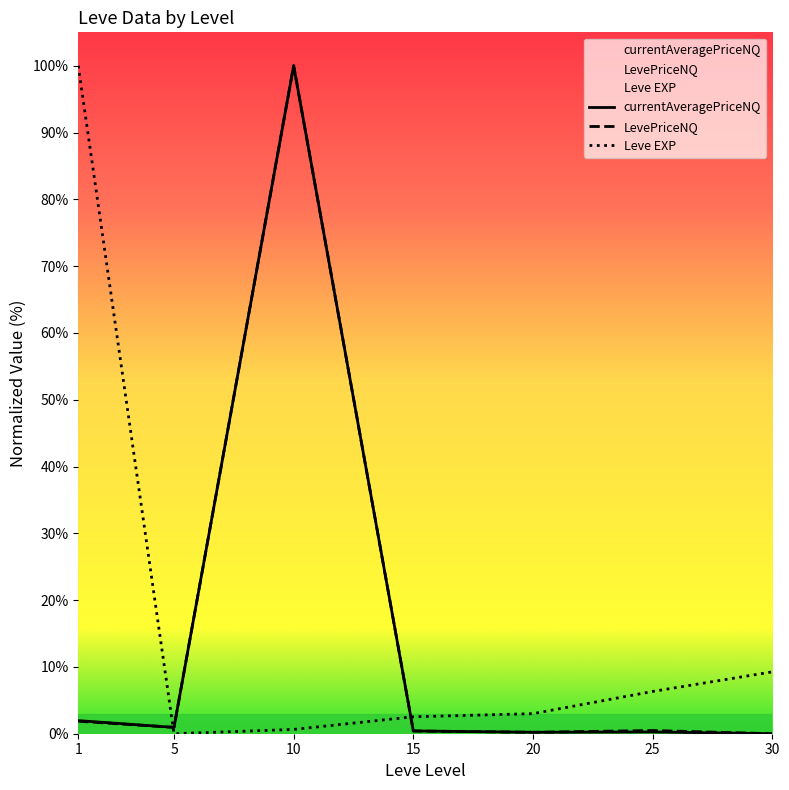

Is it true that currentAveragePriceNQ equals 0.0 at 30?

True